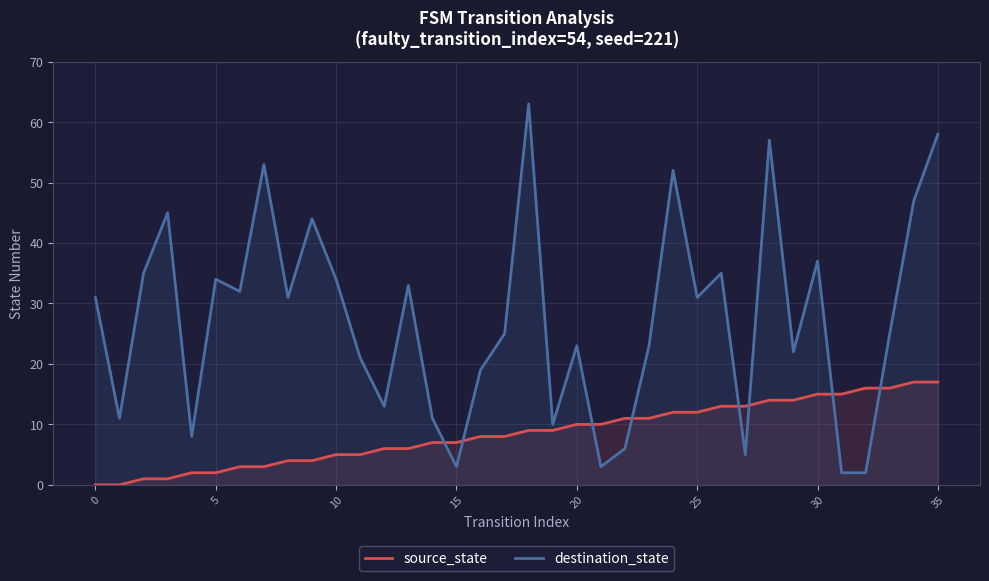

The source_state series shows 27 at 32. True or false?

False